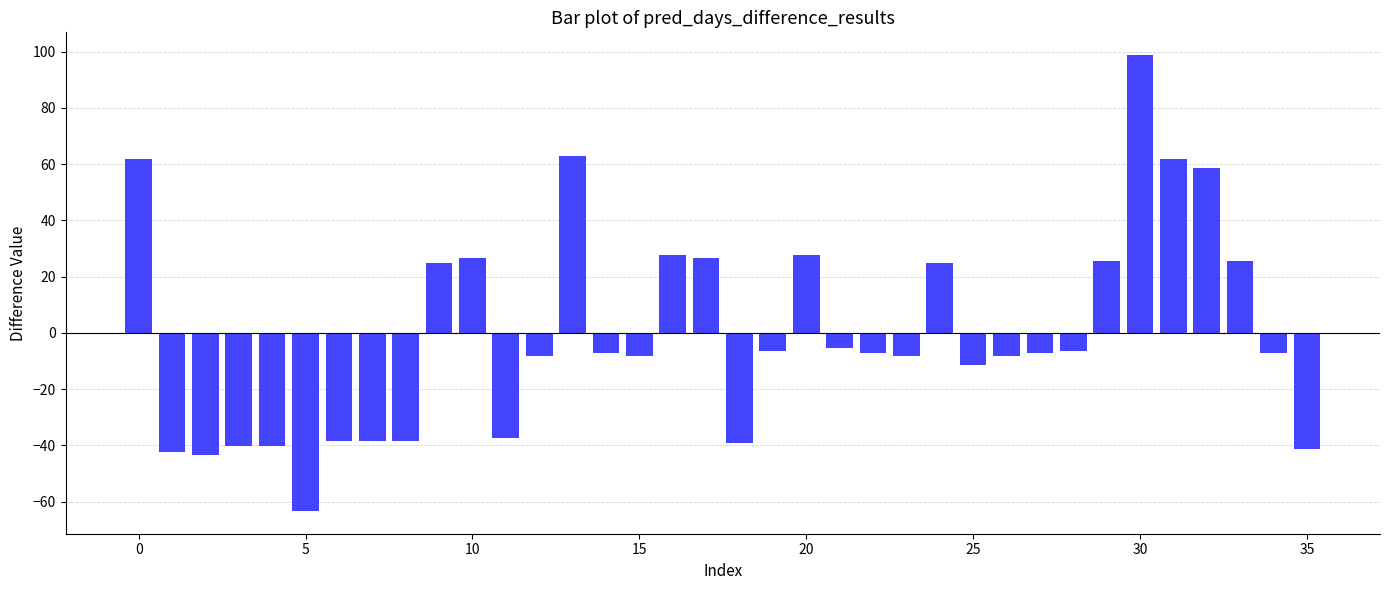

How many negative values are there?

23